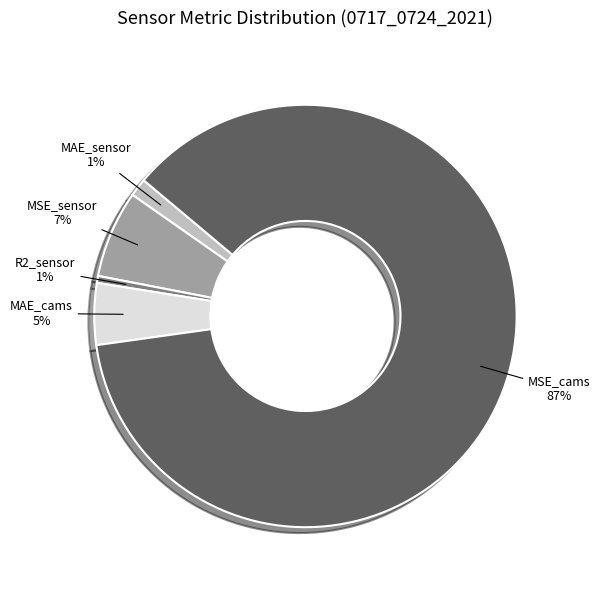

To the nearest percent, what portion does MAE_sensor represent?

1%